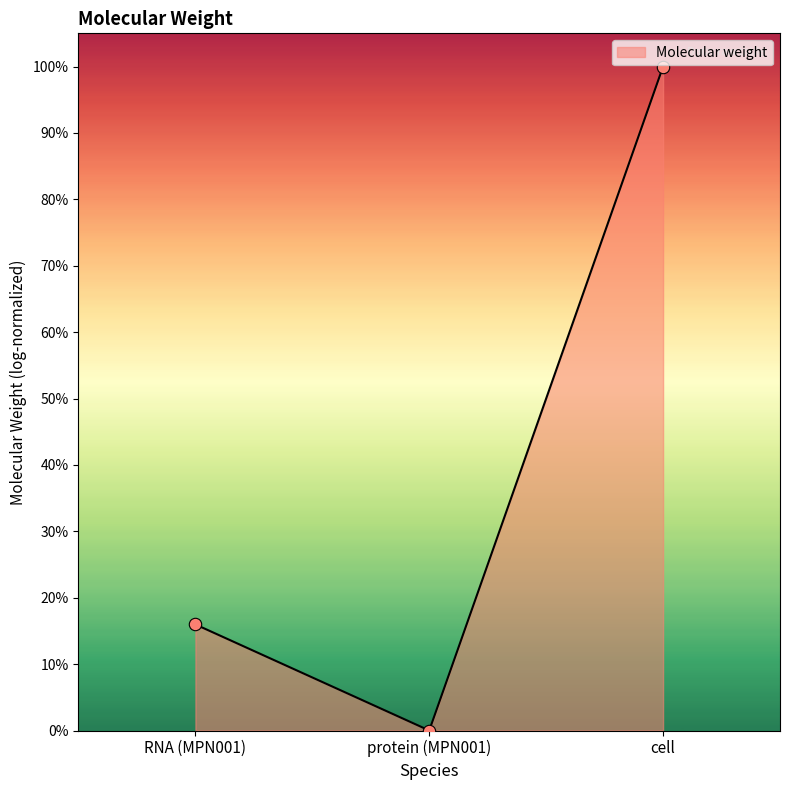

What is the change in value from protein (MPN001) to cell?

+1.0